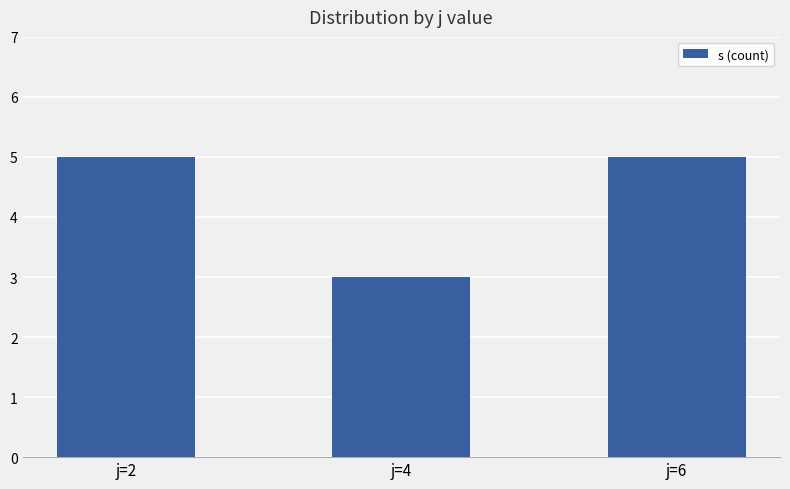

The value at j=2 is 5. True or false?

True